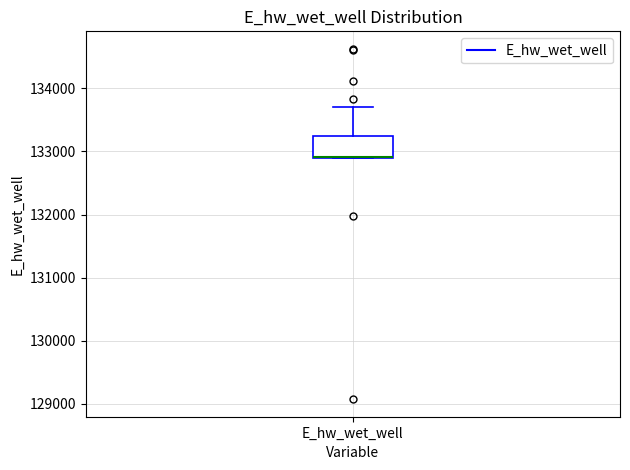

Read this box plot against the y-axis: the position of the median line, the range covered by the box, and the ends of both whiskers. The values are not printed on the chart, so give them approximately, as read against the axis.

median 132900, box 132900 to 133200, whiskers 132900 to 133700